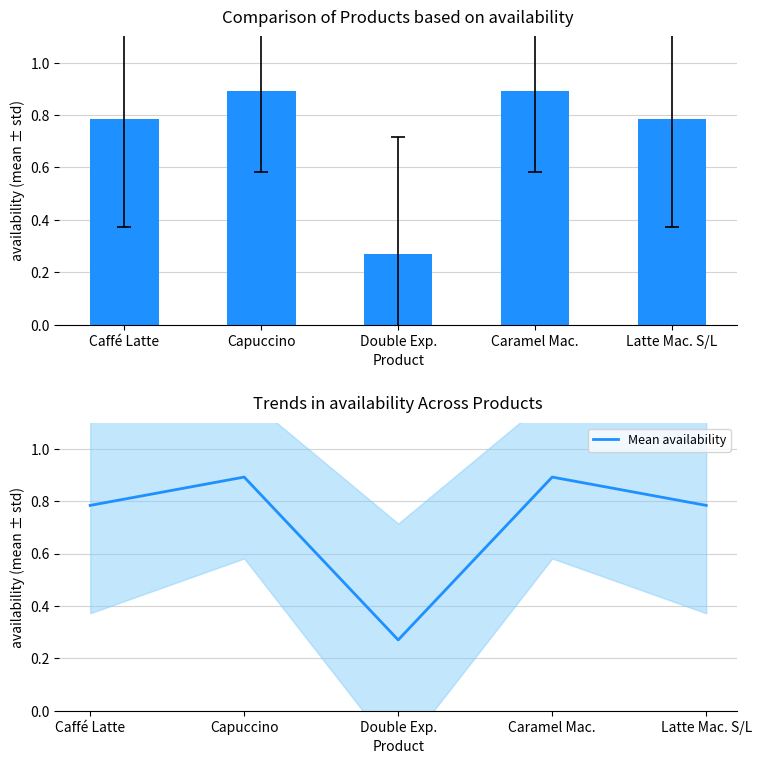

At which category is the sum across all series the highest?

Capuccino